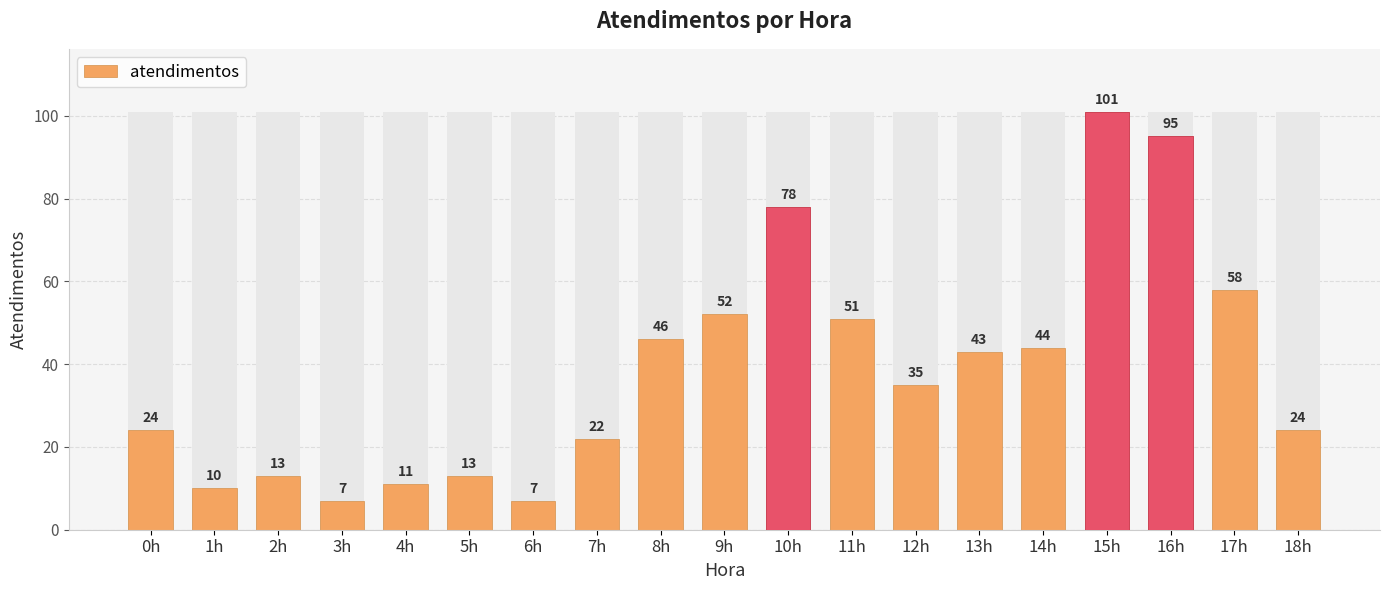

What is the value of the 11th bar from the left?

78